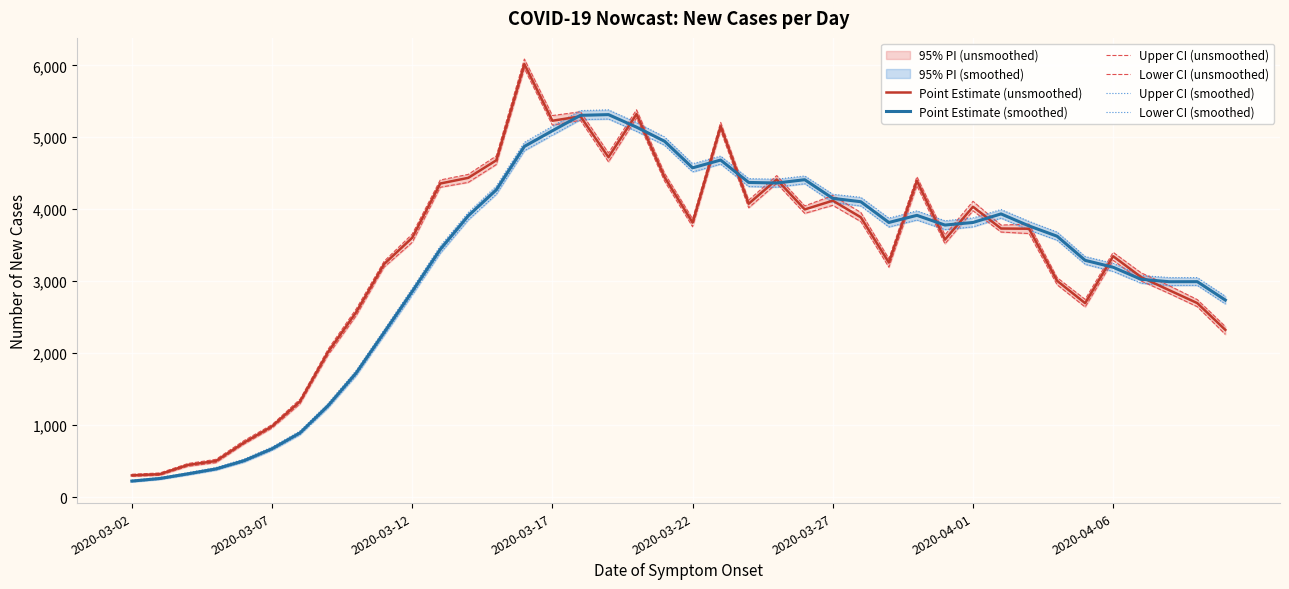

Reading left to right, transcribe all the data shown in this chart.

Point Estimate (unsmoothed): 304	321	449	504	759	985	1332	2018	2569	3240	3604	4358	4437	4681	6017	5230	5291	4723	5322	4446	3815	5153	4077	4414	3998	4120	3889	3260	4395	3579	4035	3733	3730	3007	2696	3348	3057	2876	2697	2325
Point Estimate (smoothed): 225	261	326	394	508	674	895	1273	1726	2290	2858	3443	3910	4270	4873	5091	5305	5315	5141	4945	4576	4684	4373	4365	4411	4152	4105	3817	3916	3781	3817	3936	3769	3626	3291	3195	3027	2994	2995	2739
Upper CI (unsmoothed): 320	338	469	527	787	1009	1363	2057	2615	3279	3655	4407	4485	4742	6087	5302	5355	4782	5382	4501	3867	5207	4128	4468	4047	4192	3956	3314	4452	3644	4111	3781	3794	3051	2749	3402	3117	2939	2746	2372
Lower CI (unsmoothed): 291	305	430	481	738	961	1299	1976	2522	3198	3540	4306	4374	4622	5955	5169	5236	4659	5268	4392	3758	5096	4021	4360	3943	4055	3829	3196	4327	3521	3980	3684	3663	2952	2643	3291	3004	2830	2647	2263
Upper CI (smoothed): 238	276	342	413	530	698	921	1304	1761	2328	2901	3489	3956	4322	4930	5154	5371	5381	5205	5005	4633	4739	4426	4418	4463	4209	4166	3877	3978	3841	3880	3997	3832	3684	3344	3249	3080	3052	3051	2793
Lower CI (smoothed): 213	248	310	377	488	652	870	1243	1689	2249	2809	3391	3854	4210	4814	5030	5245	5254	5083	4889	4519	4628	4316	4308	4355	4094	4046	3755	3851	3718	3756	3878	3712	3570	3236	3137	2973	2942	2943	2686